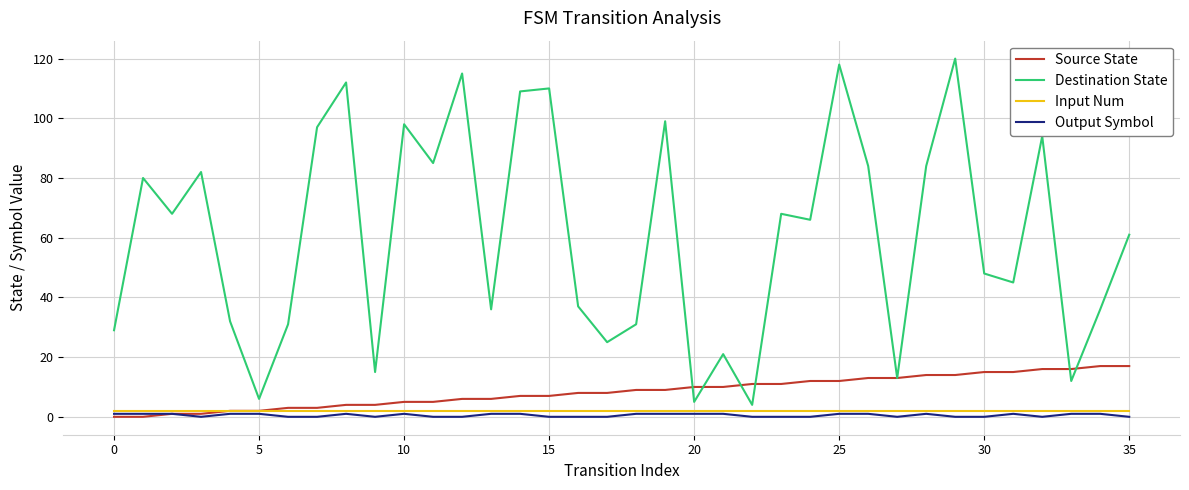

What is the greatest value displayed?

120